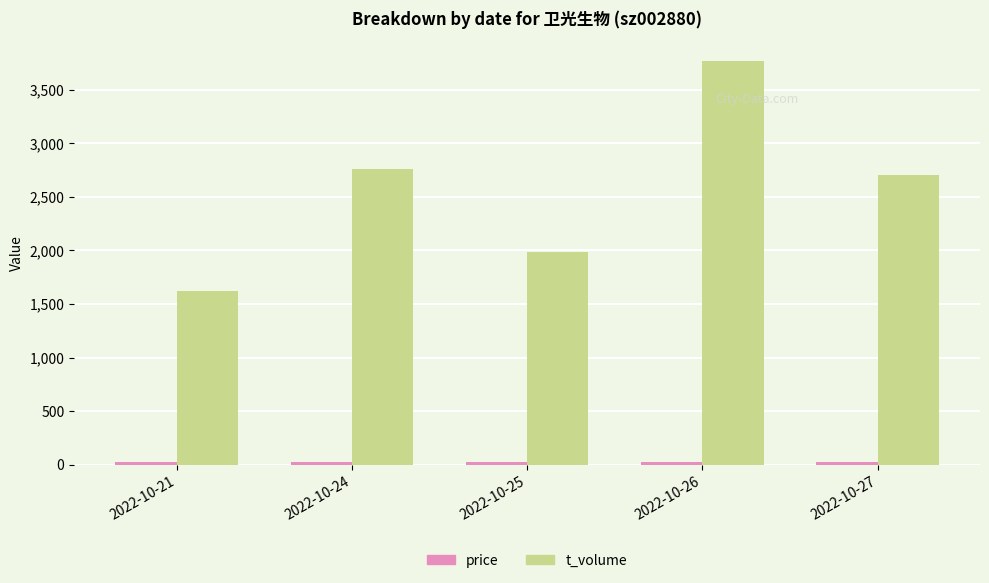

At which label does t_volume reach its peak?

2022-10-26